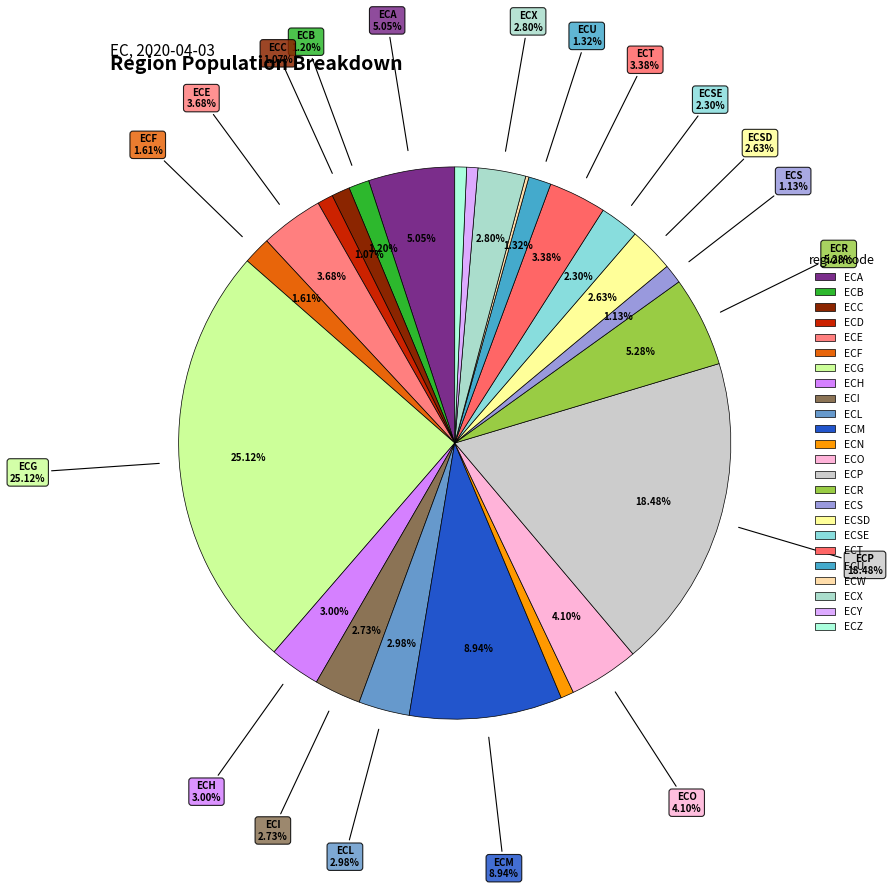

Is it true that ECA is 1% of the pie?

False